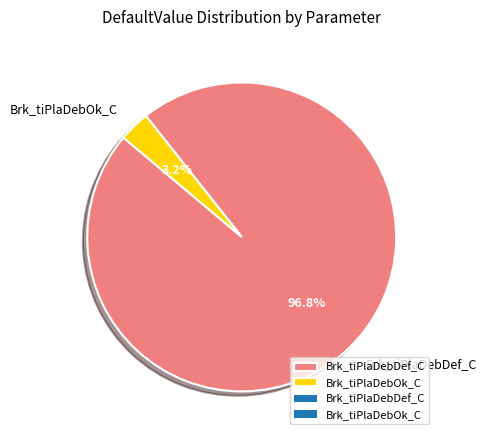

Which slice is the largest?

Brk_tiPlaDebDef_C